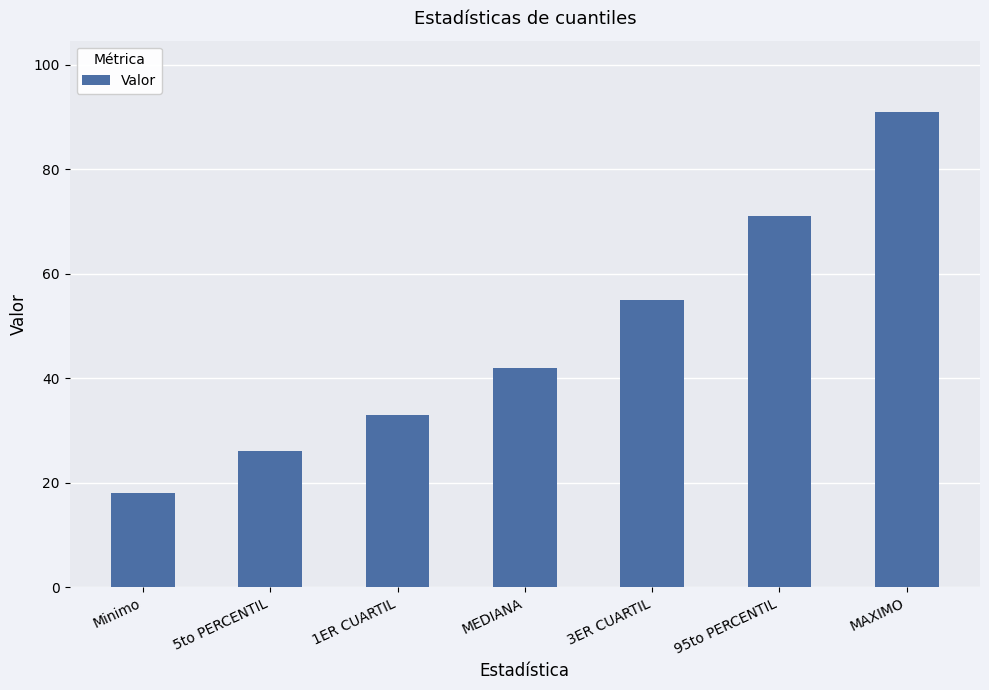

Is it true that the value at MAXIMO is 91?

True